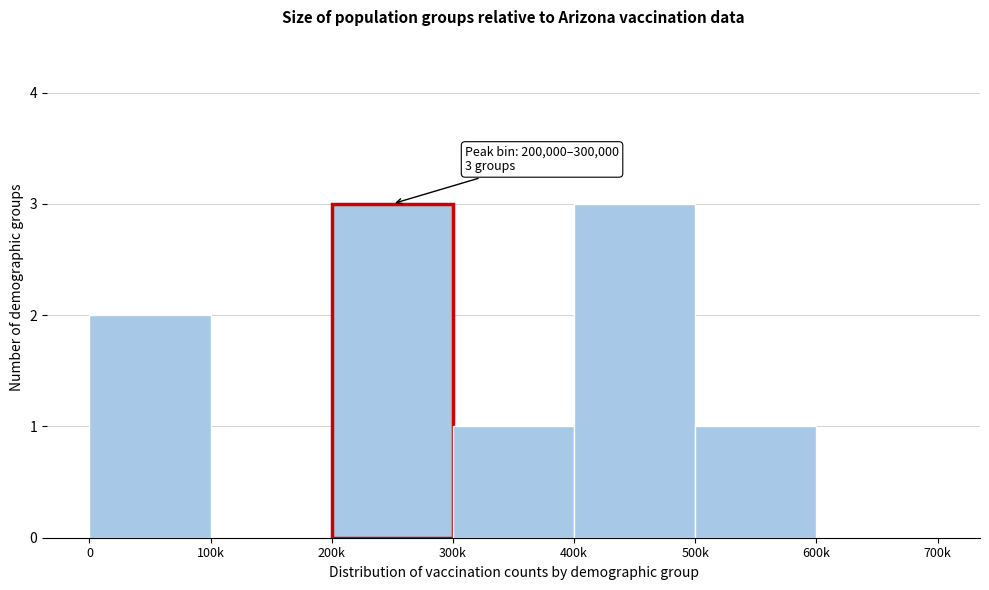

Reading left to right, list all the values displayed in this chart.

0=2	100k=0	200k=3	300k=1	400k=3	500k=1	600k=0